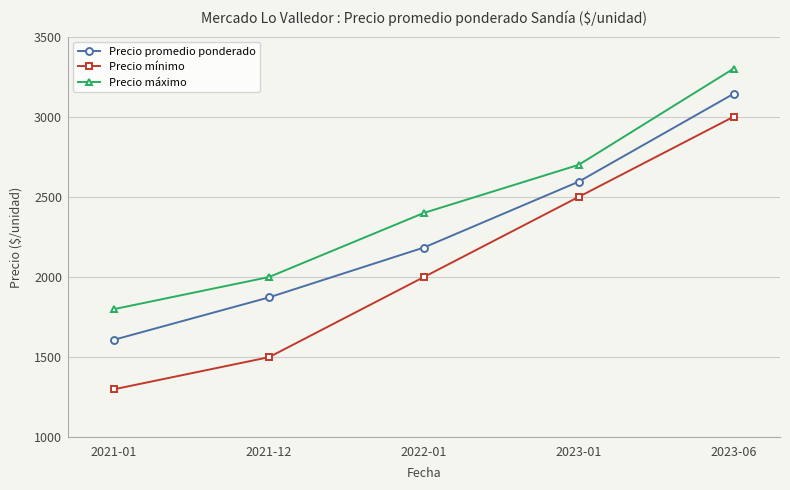

At which label does Precio promedio ponderado reach its peak?

2023-06